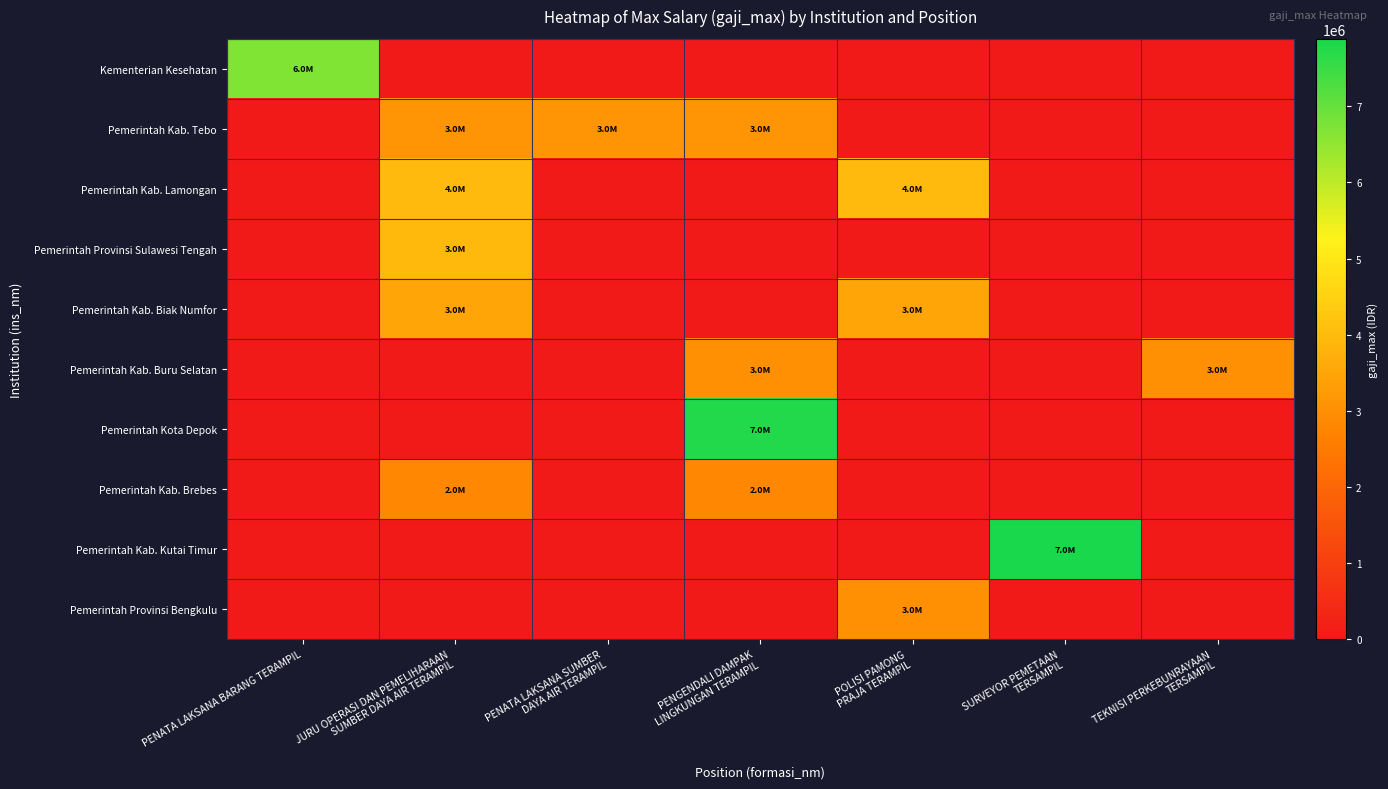

Which series has the largest range (max minus min)?

Pemerintah Kab. Kutai Timur